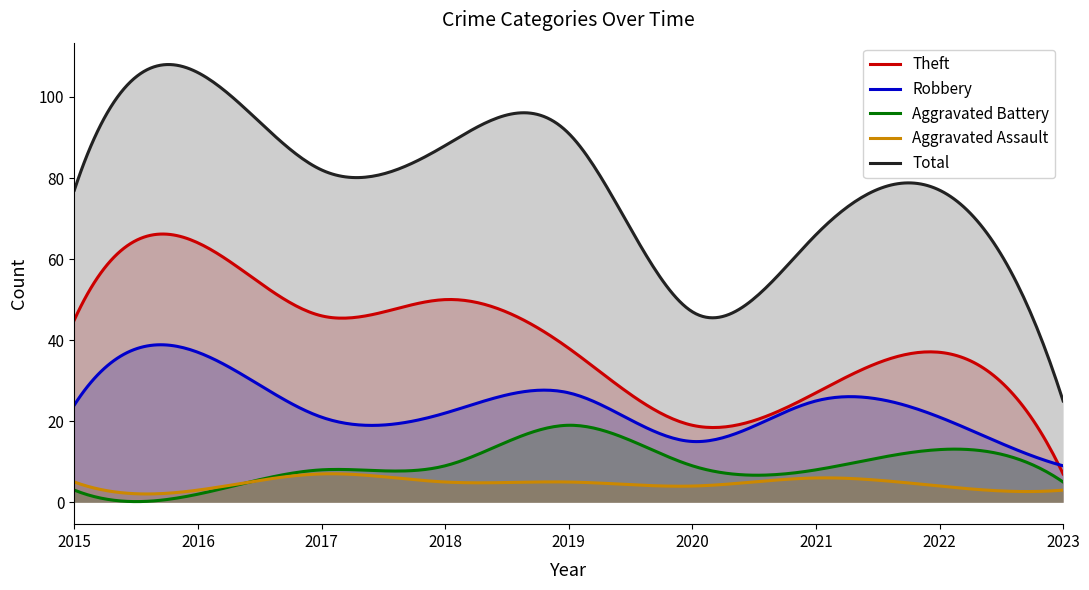

Which category has the lowest value across all series?

2016